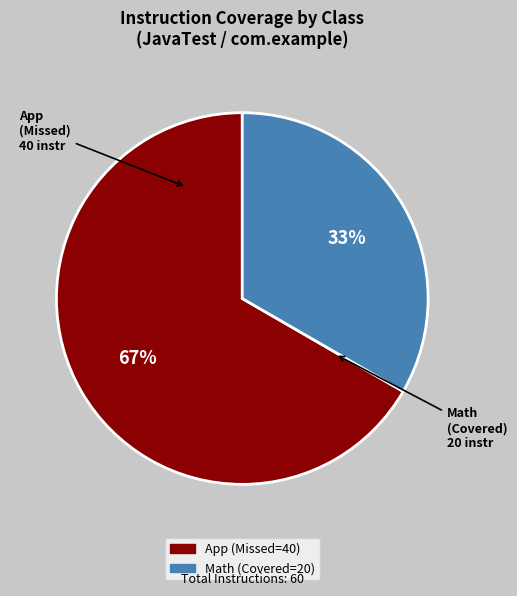

Is there any slice that represents more than half of the pie?

Yes